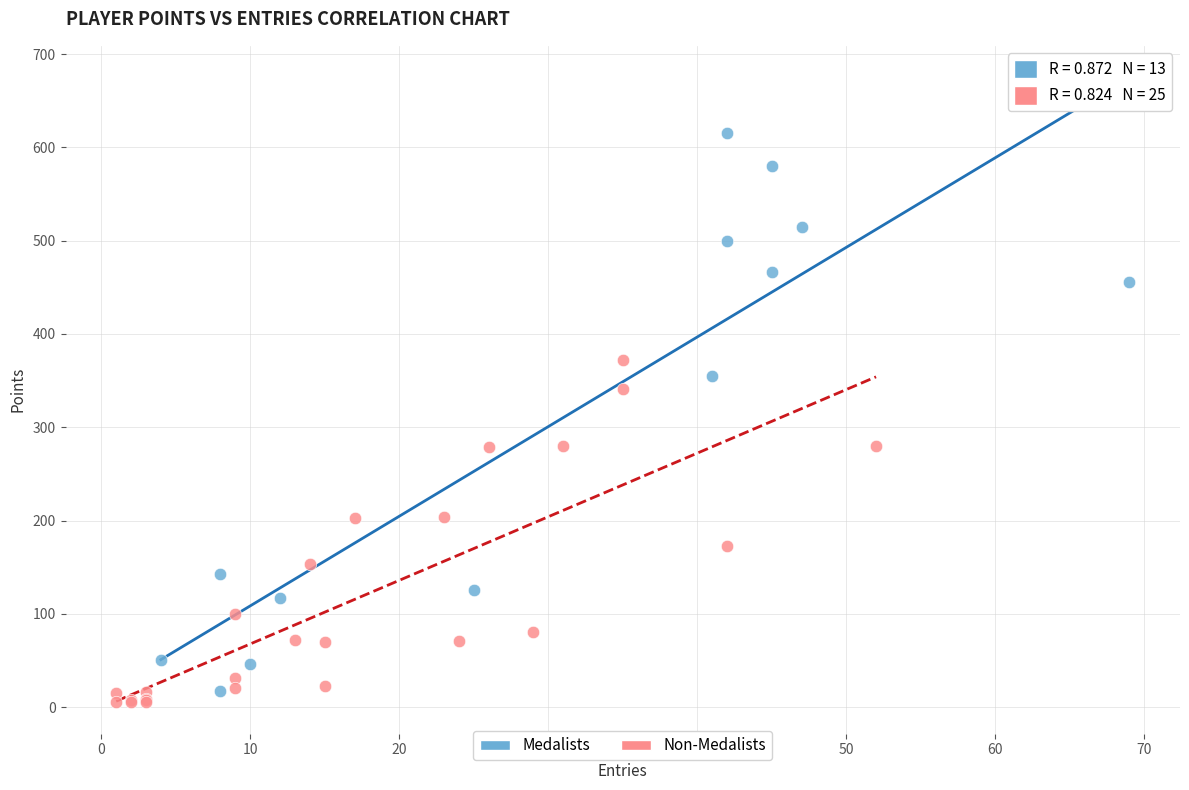

Which series contains the highest Y value?

Medalists